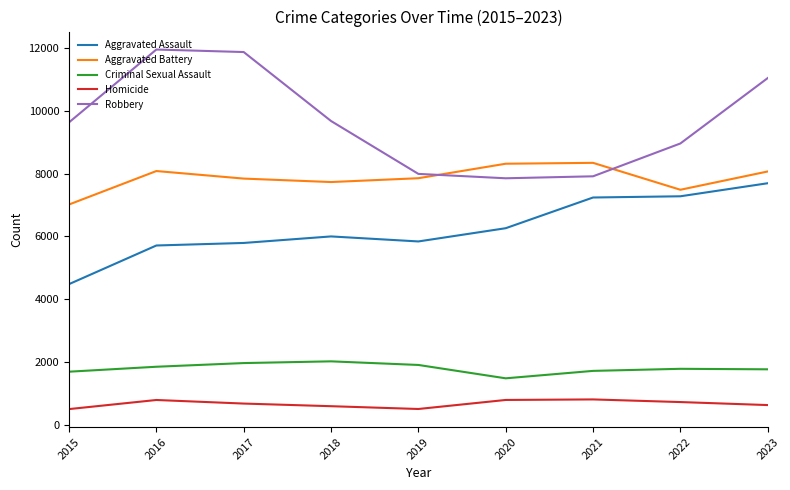

Which series has the largest range (max minus min)?

Robbery